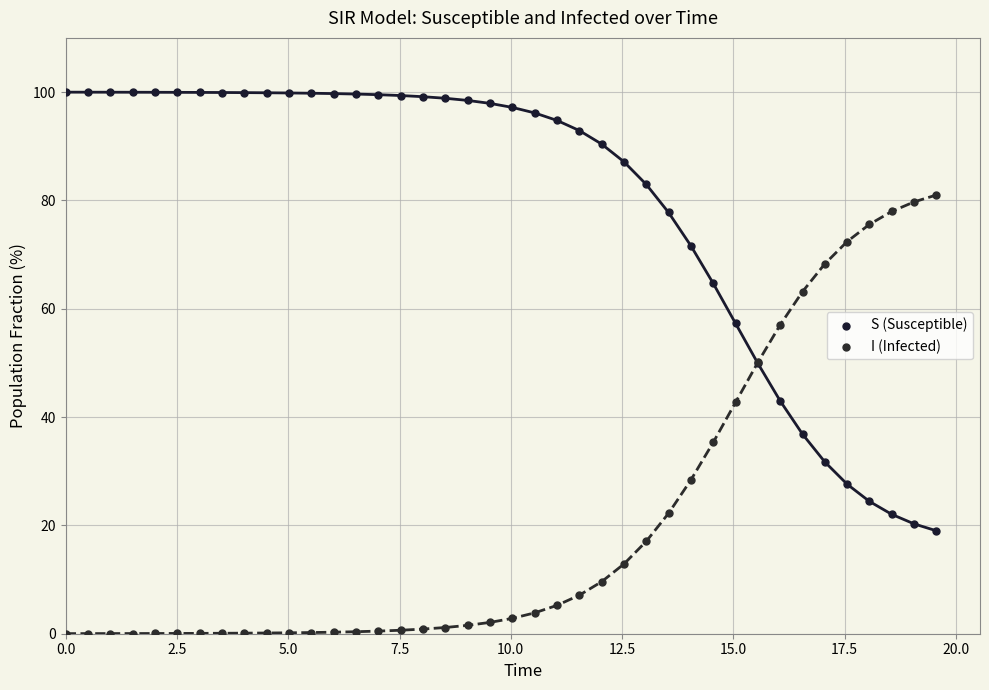

Which series contains the lowest Y value?

I (Infected)